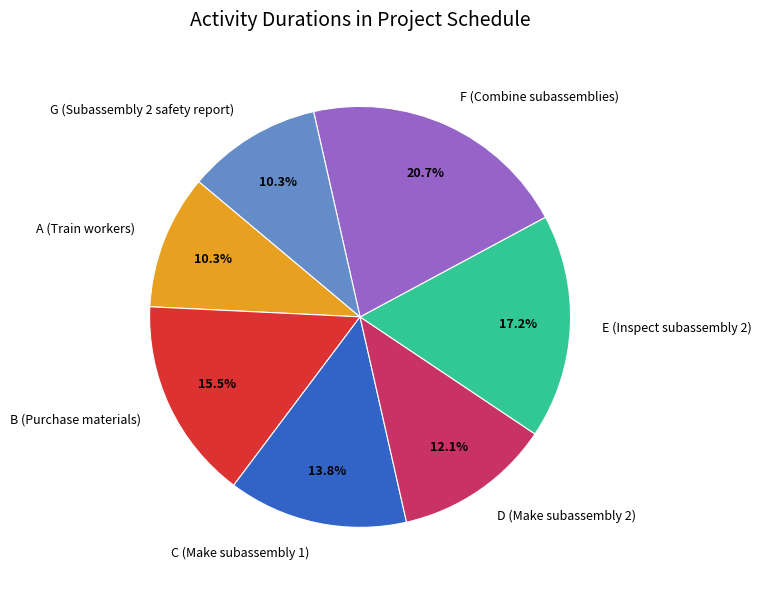

To the nearest percent, what is the difference between the B (Purchase materials) and G (Subassembly 2 safety report) slice percentages?

5%